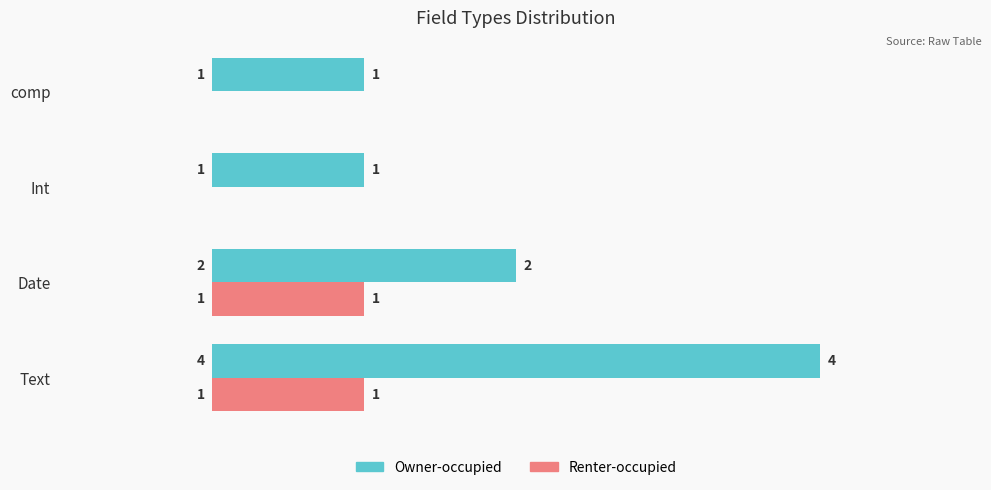

At which category is the sum across all series the highest?

Text